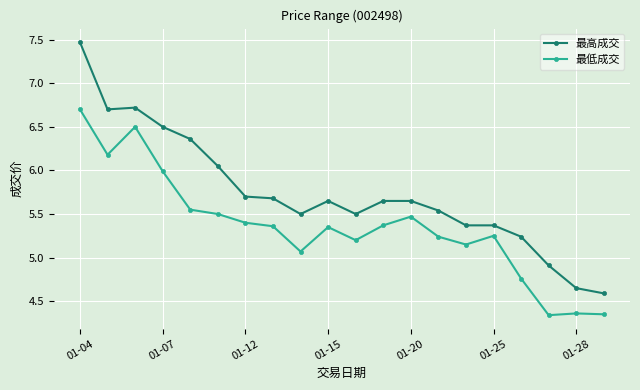

List the series in order of their peak value, lowest first.

最低成交, 最高成交